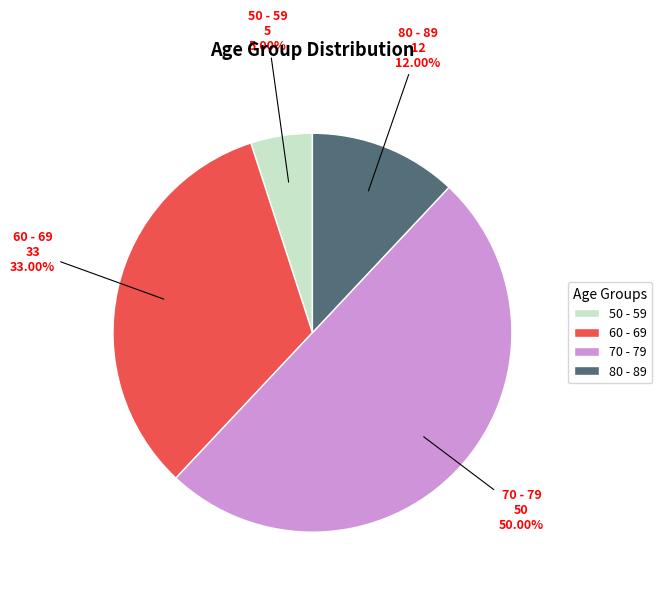

What is the ratio of the value at 50 - 59 to the value at 70 - 79?

0.1